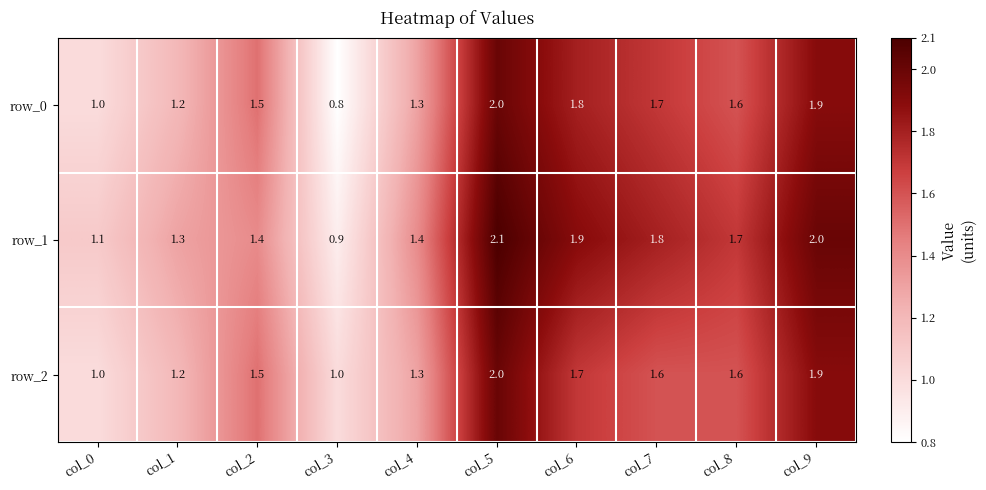

How many row_2 values are between 1 and 2?

10